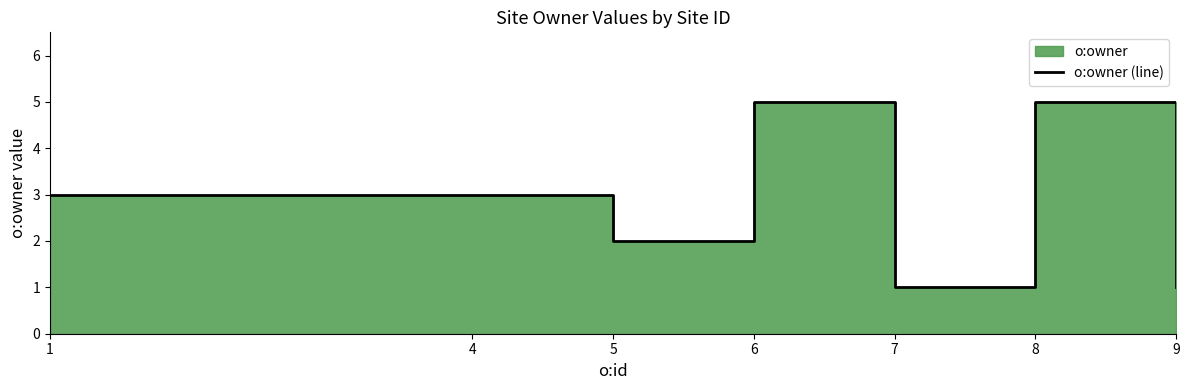

What is the value of the 6th point from the left?

5